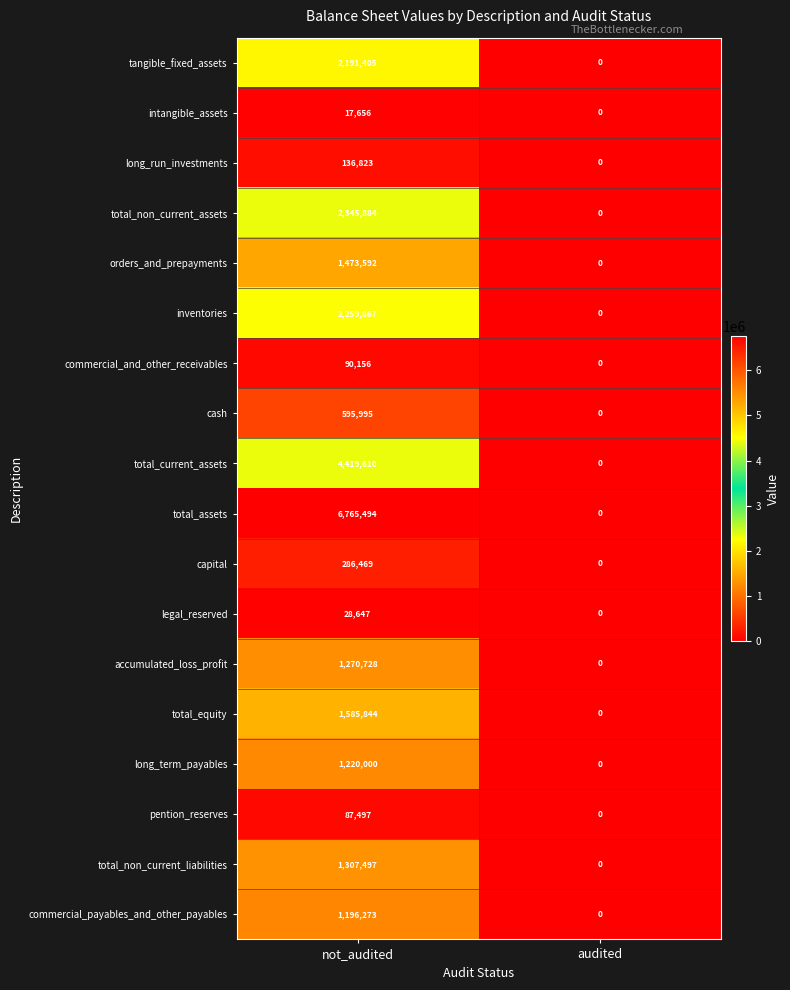

List the series in order of their peak value, lowest first.

intangible_assets, legal_reserved, pention_reserves, commercial_and_other_receivables, long_run_investments, capital, cash, commercial_payables_and_other_payables, long_term_payables, accumulated_loss_profit, total_non_current_liabilities, orders_and_prepayments, total_equity, tangible_fixed_assets, inventories, total_non_current_assets, total_current_assets, total_assets